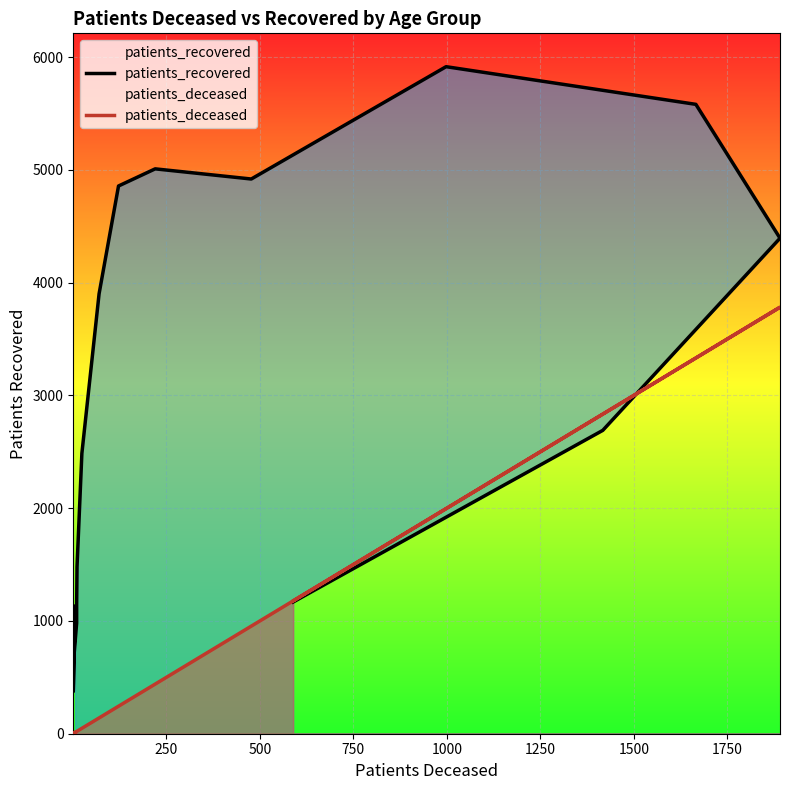

True or false: patients_deceased has more than 2 interior local peaks.

False